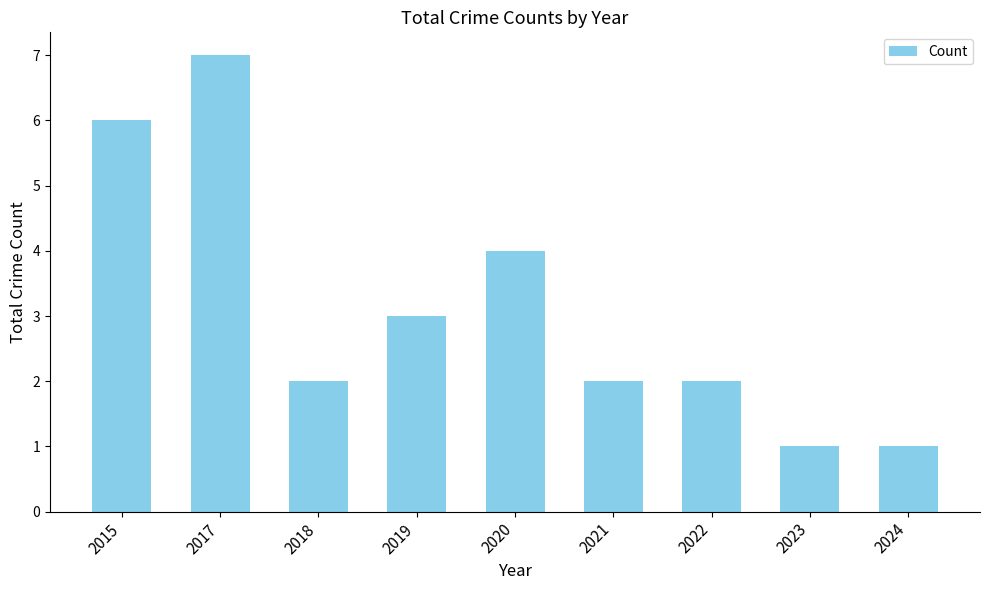

What is the ratio of the value at 2024 to the value at 2017?

0.1